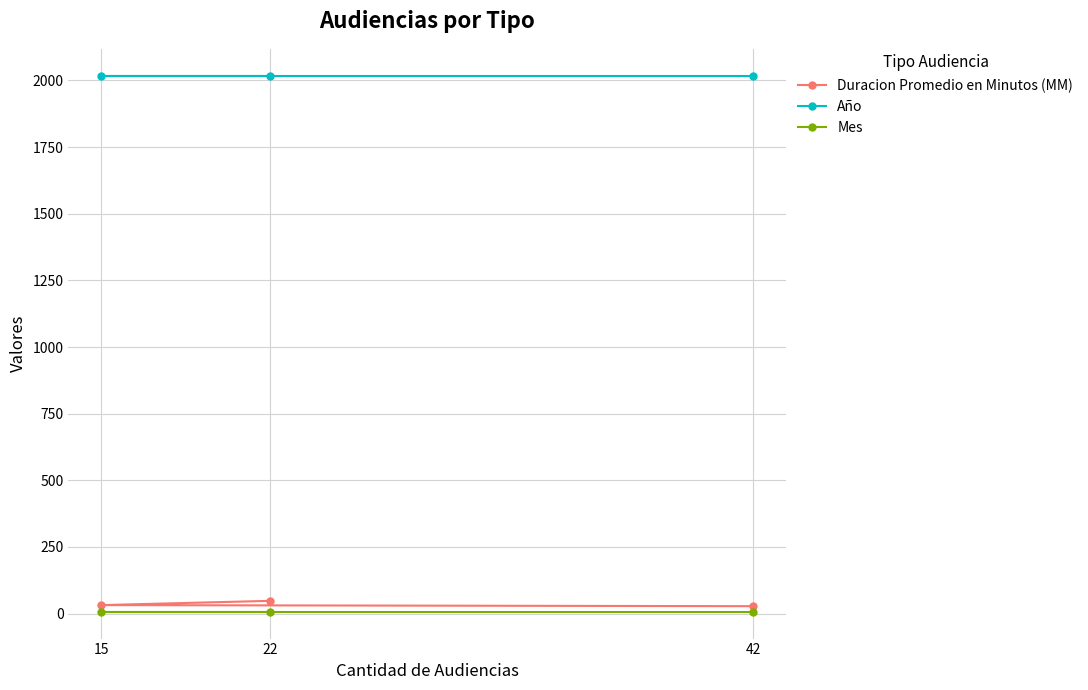

Reading left to right, list all the values displayed in this chart.

Duracion Promedio en Minutos (MM): 22=48	15=32	42=28
Año: 22=2018	15=2018	42=2018
Mes: 22=7	15=7	42=7